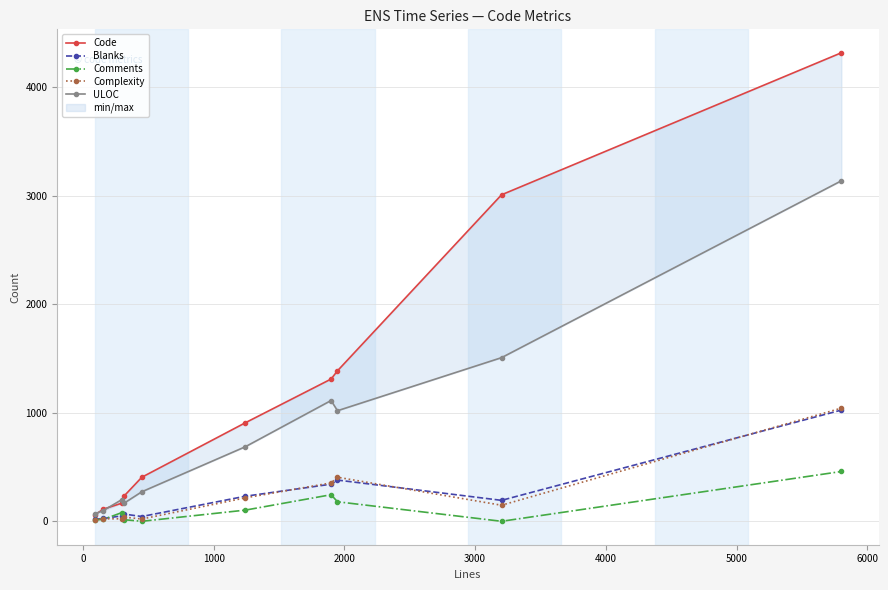

What is the highest value of the Complexity series?

1043